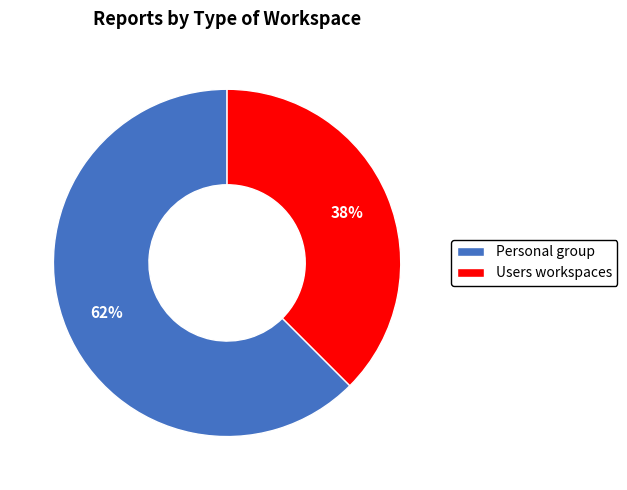

Between Users workspaces and Personal group, which is larger?

Personal group